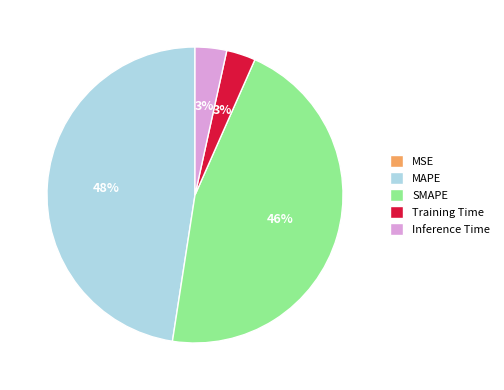

To the nearest percent, what is the difference between the largest and smallest slice percentages?

48%